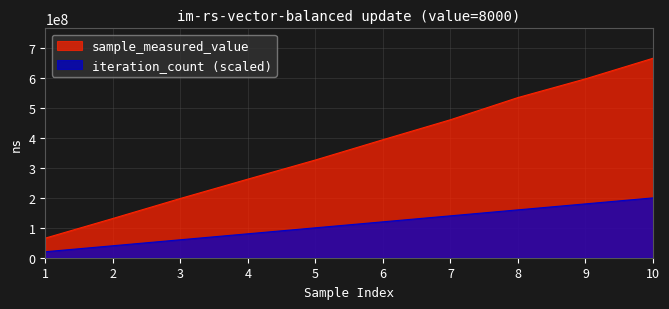

At how many categories does at least one series exceed 402597745?

4